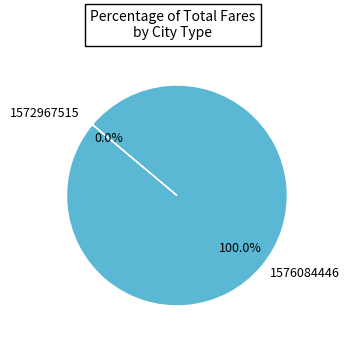

Does 1572967515 represent more than half of the total?

No